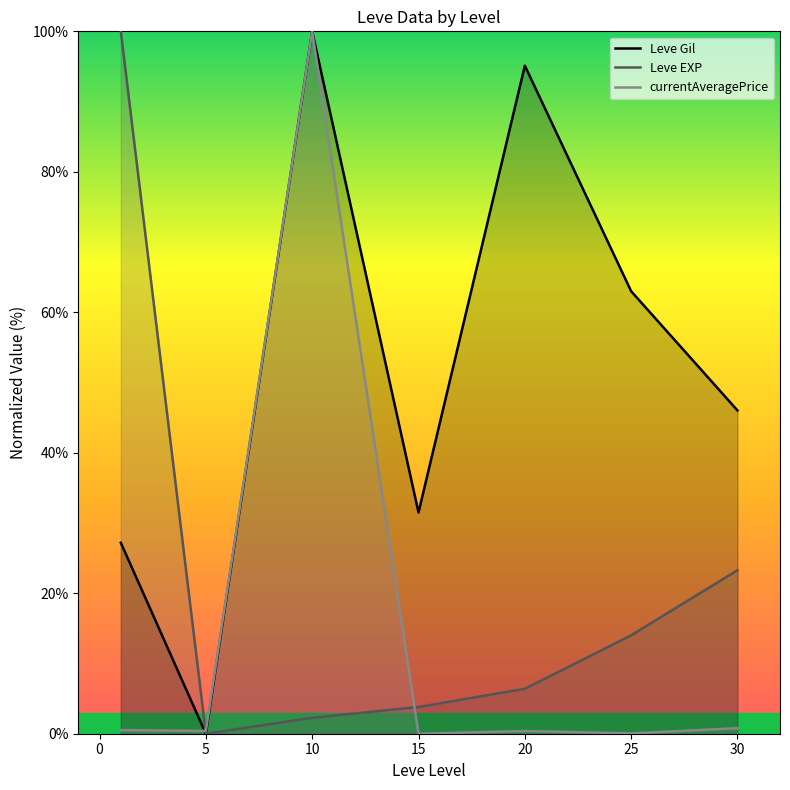

Is the value of Leve EXP at 30 greater than the value of currentAveragePrice at 10?

No